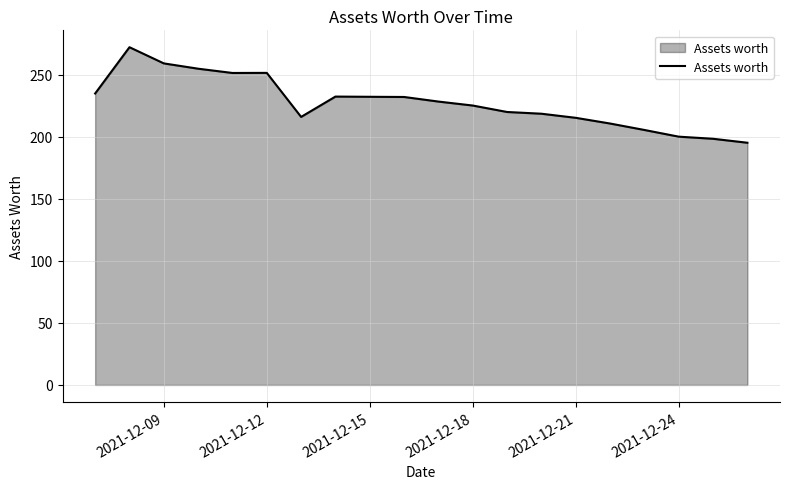

What is the minimum value shown in the chart?

195.3